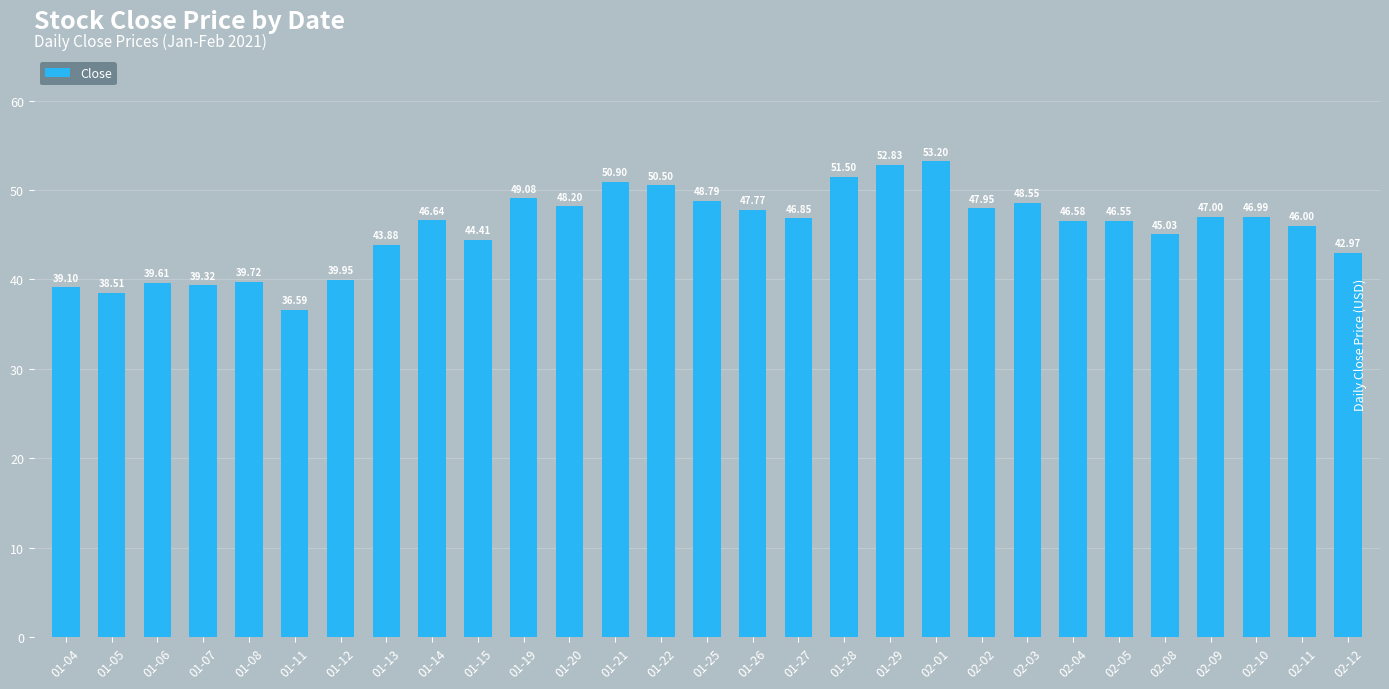

At which category does the chart reach its minimum across all series?

01-11